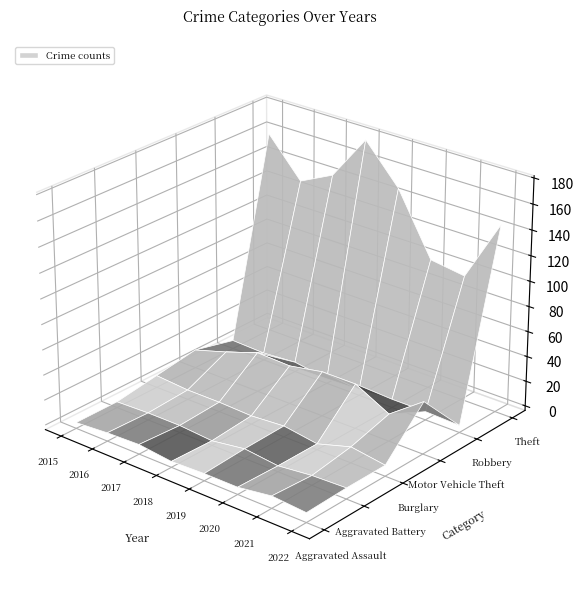

Reading right to left, transcribe all the data shown in this chart.

Aggravated Assault: 4	6	2	2	1	4	3	1
Aggravated Battery: 5	4	1	4	0	2	2	1
Burglary: 5	9	1	5	3	4	4	6
Motor Vehicle Theft: 38	18	32	32	27	28	19	11
Robbery: 2	3	3	1	0	4	2	3
Theft: 145	96	100	148	178	142	129	159